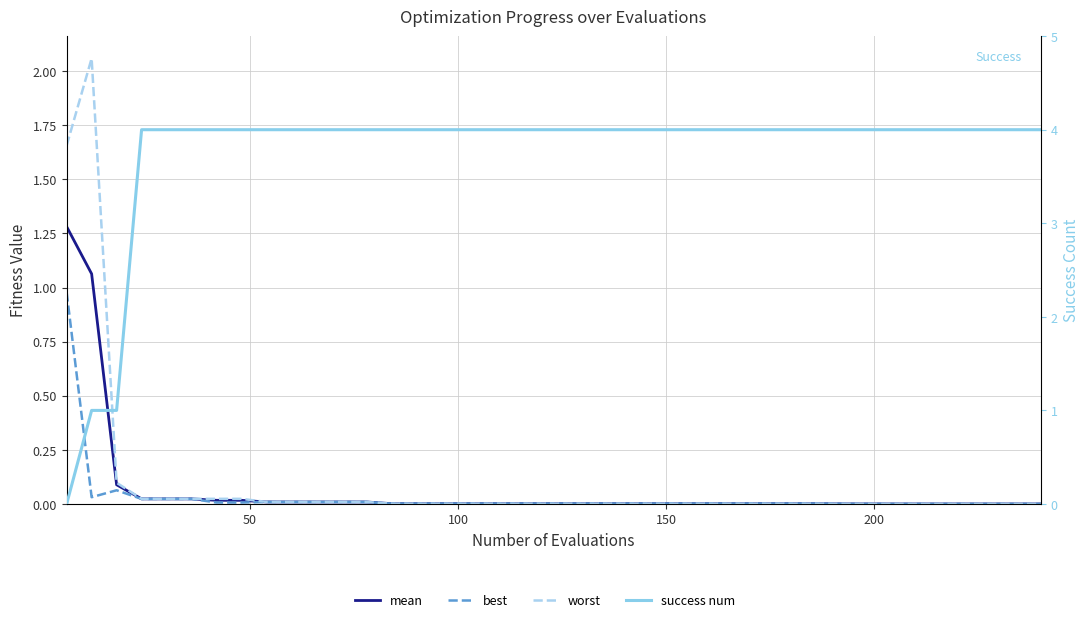

List the series in order of their peak value, highest first.

success num, worst, mean, best